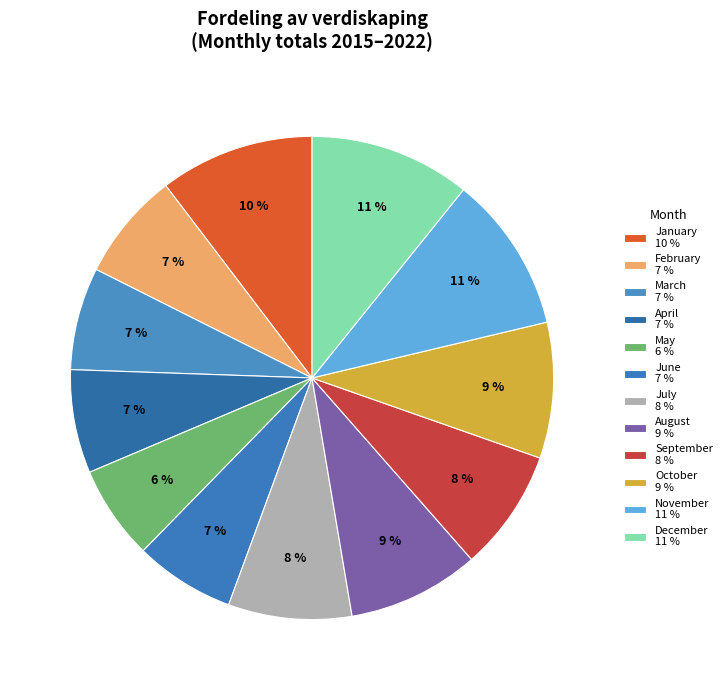

How many slices are in this pie chart?

12